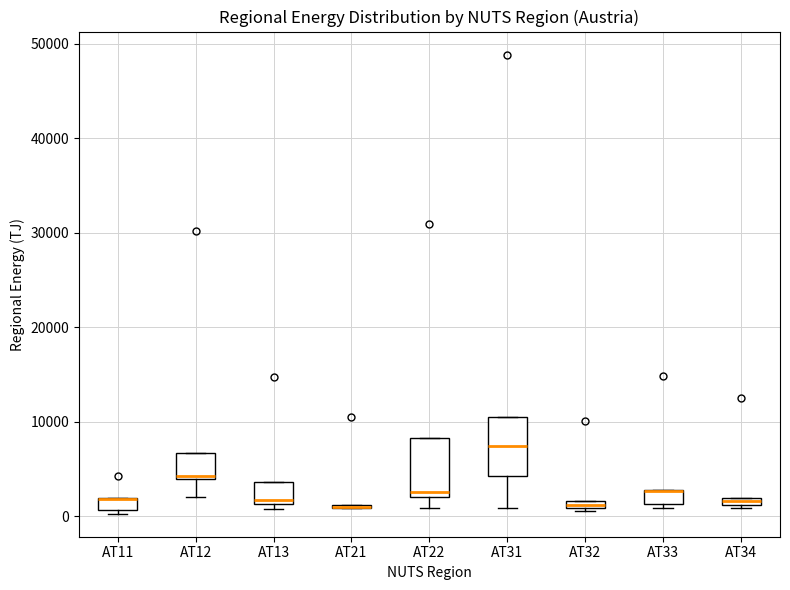

Where is the upper edge of the box for AT12 on the y-axis? The values are not printed on the chart, so give them approximately, as read against the axis.

7000